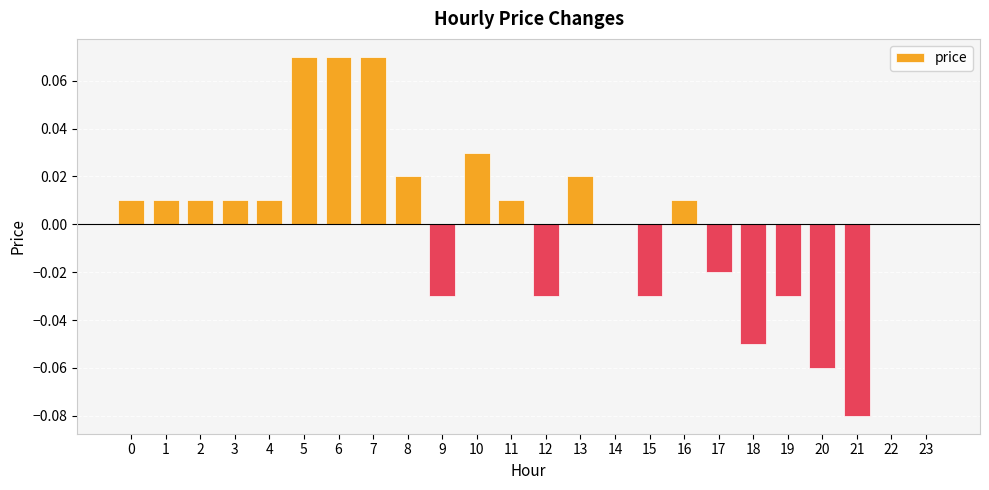

Is it true that the value at 18 is -0.0?

False